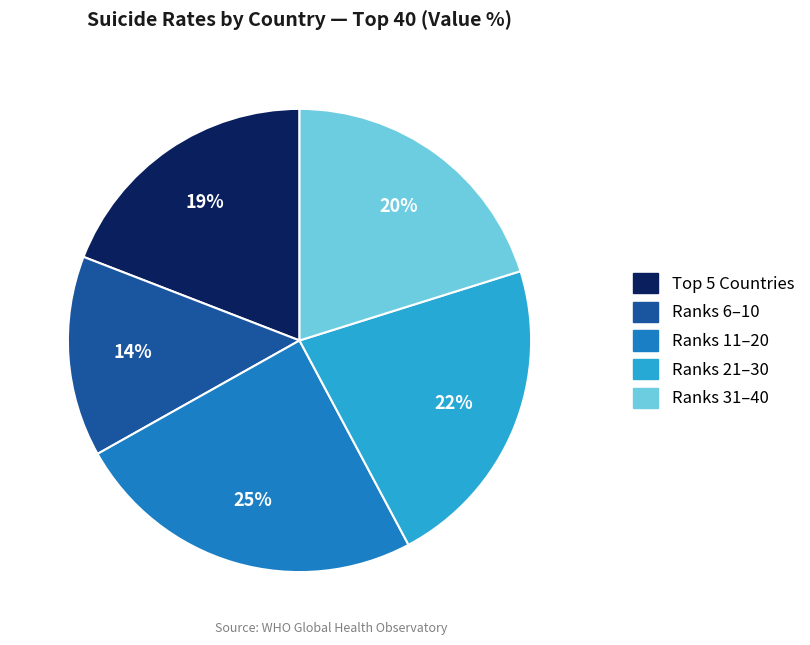

To the nearest percent, what is the difference between the largest and smallest slice percentages?

11%